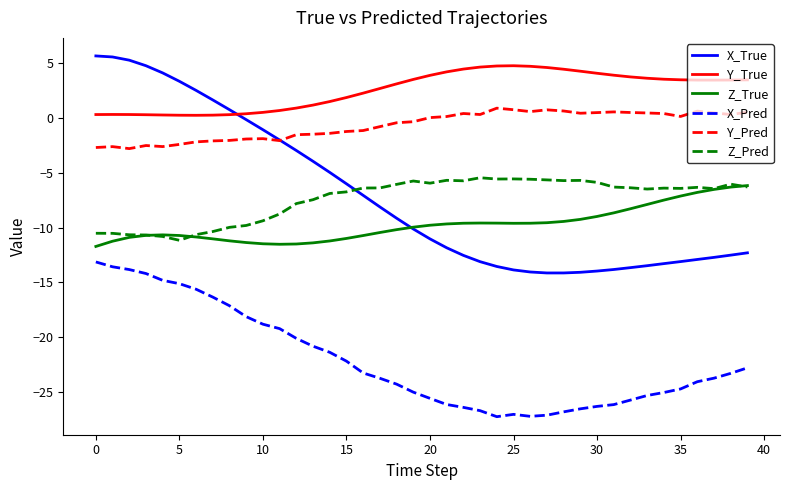

Which series has the largest total across all categories?

Y_True